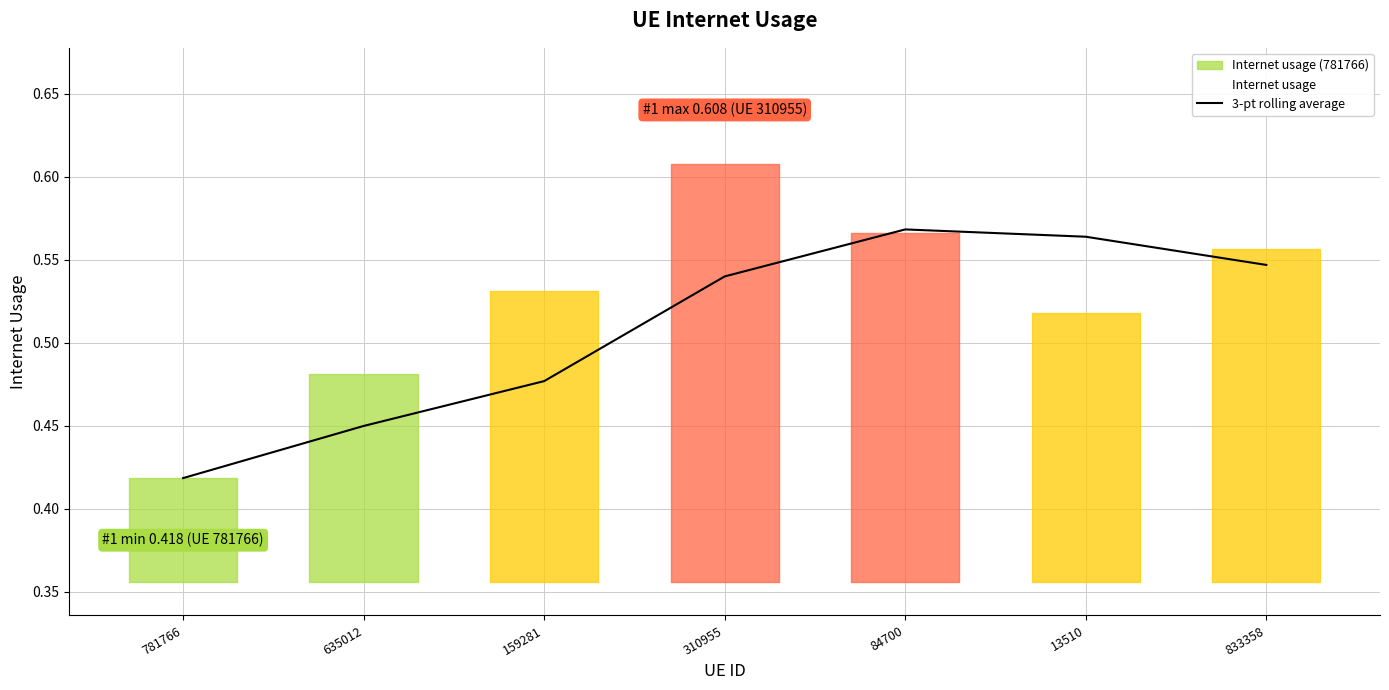

How many values are between 0 and 1?

7